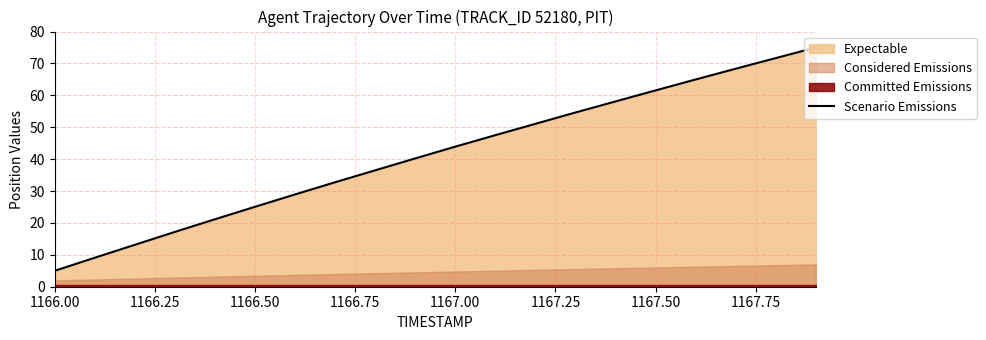

What is the average value?

41.3